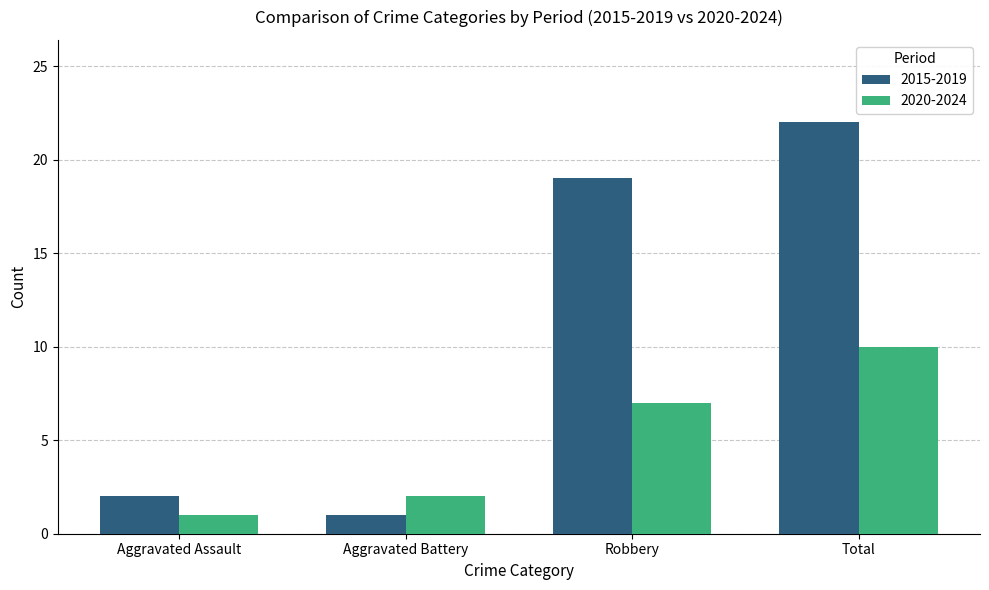

List the series in order of their overall mean, lowest first.

2020-2024, 2015-2019